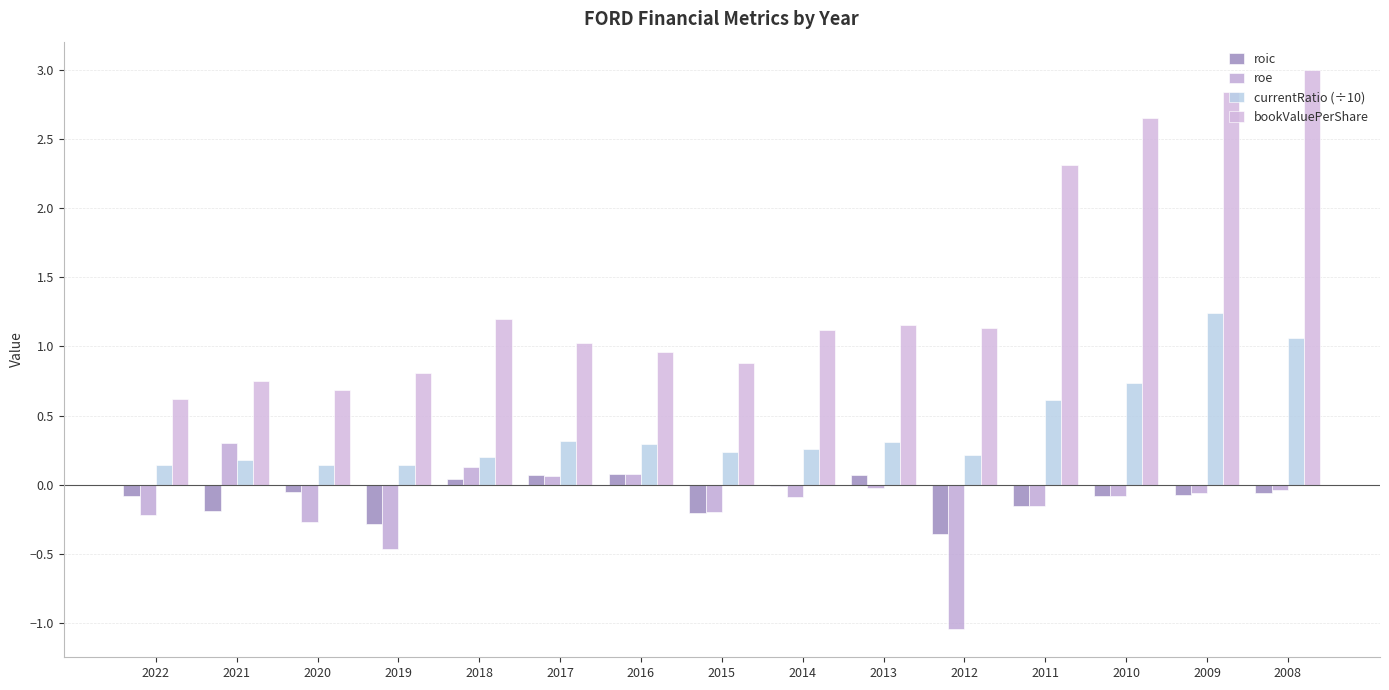

Rank the series at 2020 from highest to lowest value.

bookValuePerShare, currentRatio (÷10), roic, roe